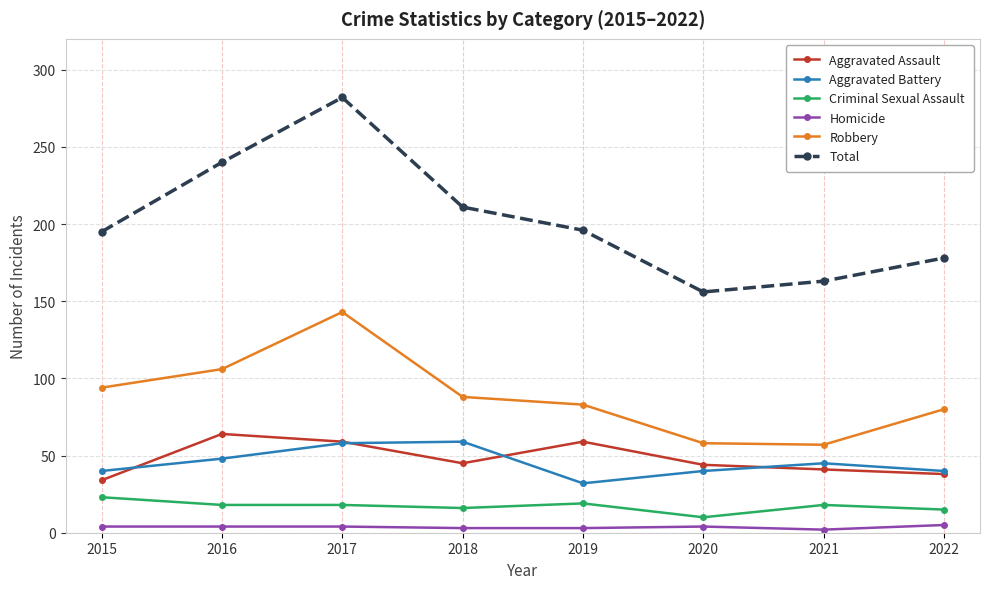

True or false: Aggravated Battery has a value of 21 at 2019.

False